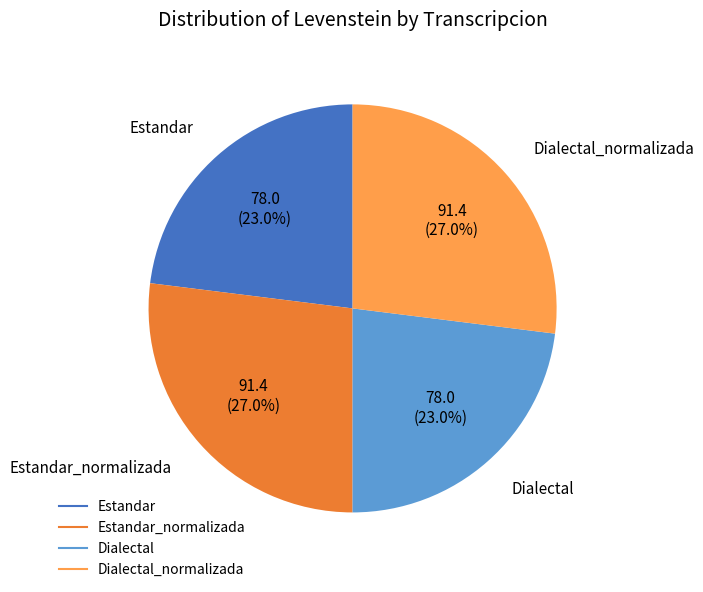

To the nearest percent, what is the average slice percentage?

25%